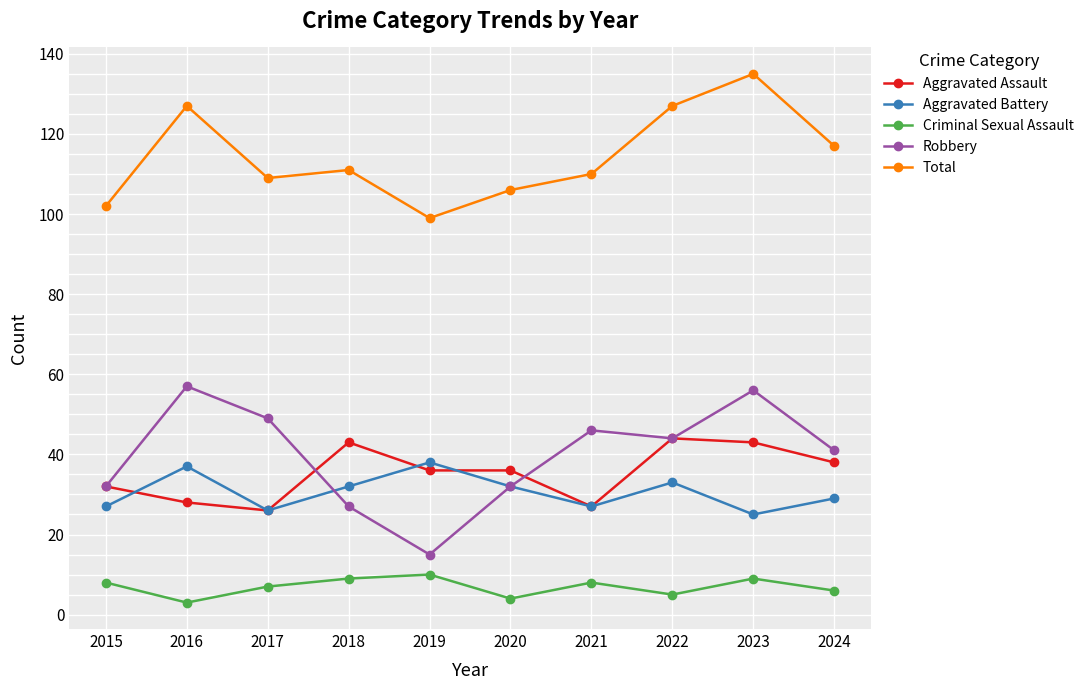

How many series are shown in this chart?

5